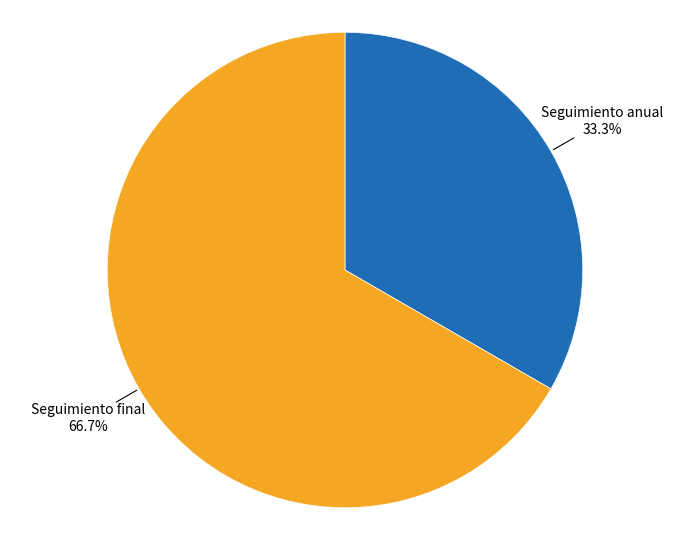

To the nearest percent, what is the average slice percentage?

50%